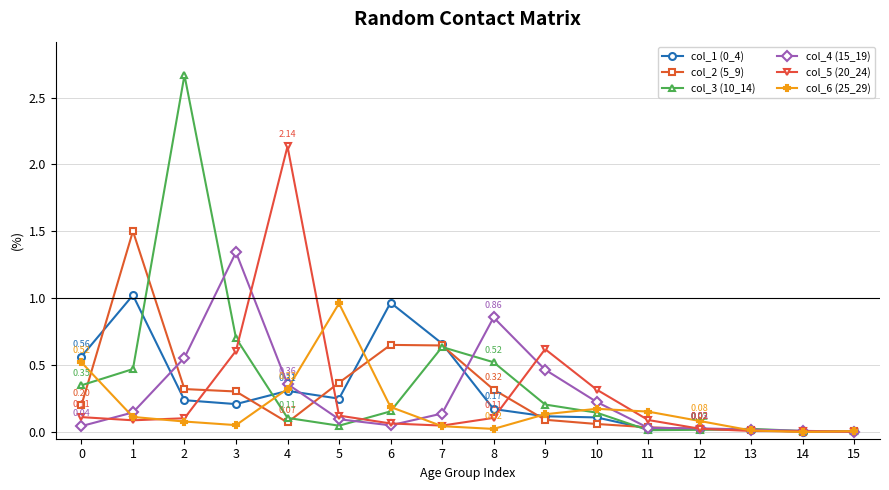

Is the value of col_1 (0_4) at 2 greater than the value of col_3 (10_14) at 11?

Yes